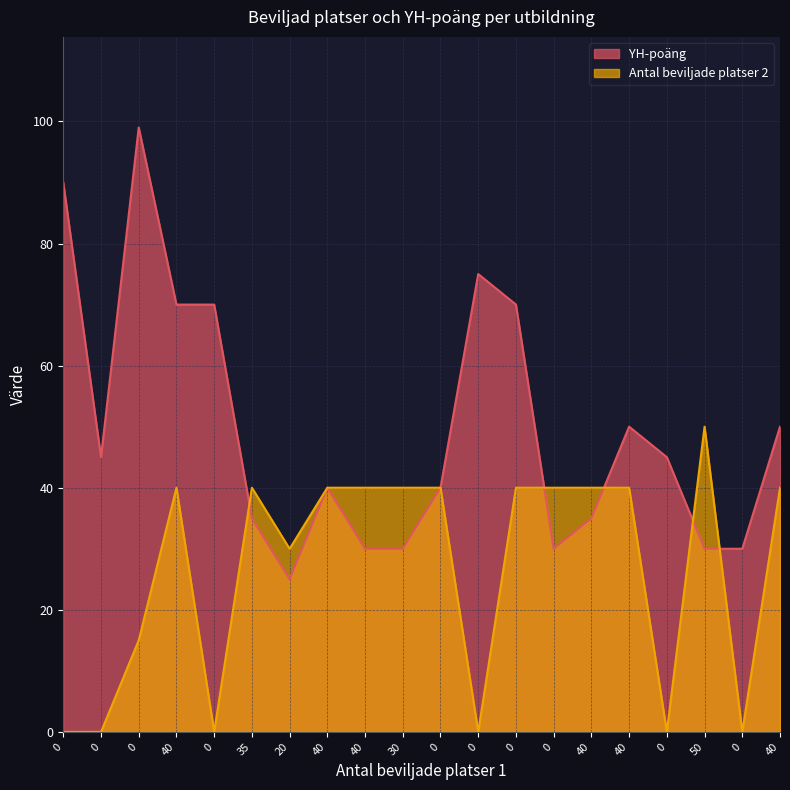

In YH-poäng, how many points are higher than both neighbors (excluding endpoints)?

4